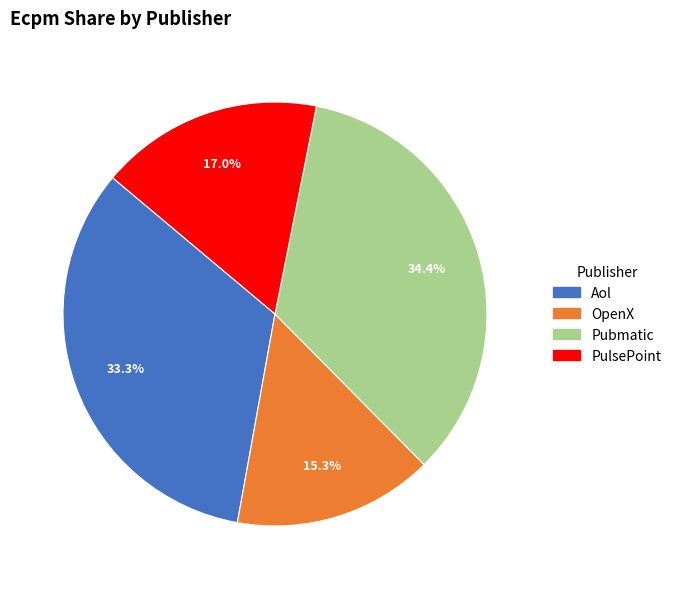

How many slices are in this pie chart?

4